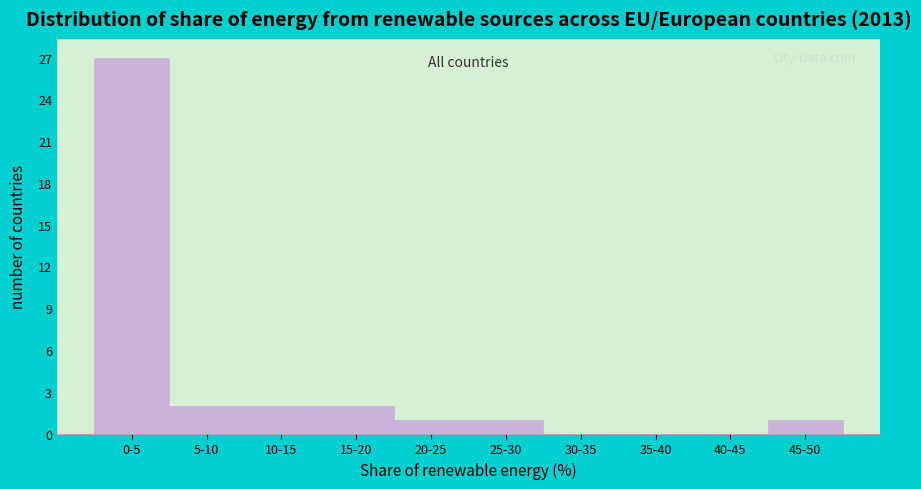

Reading left to right, list all the values displayed in this chart.

0-5=27	5-10=2	10-15=2	15-20=2	20-25=1	25-30=1	30-35=0	35-40=0	40-45=0	45-50=1